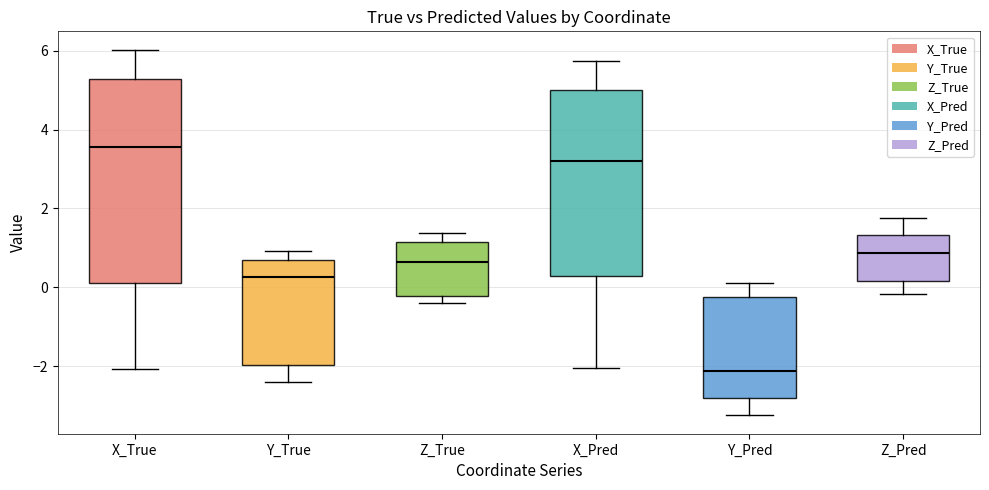

Which box's median line is the lowest?

Y_Pred